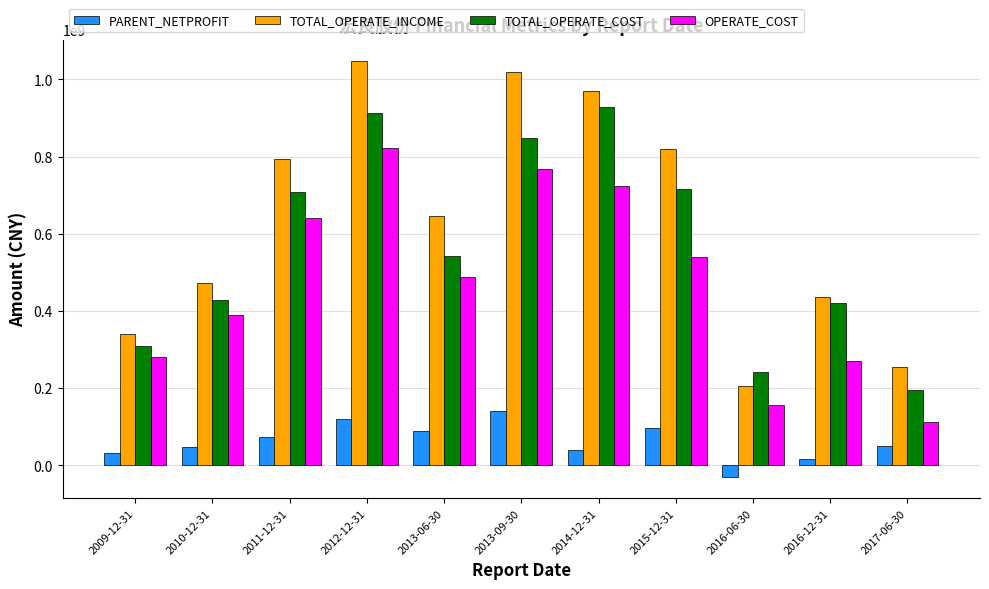

Which series changed the most between 2009-12-31 and 2015-12-31?

TOTAL_OPERATE_INCOME